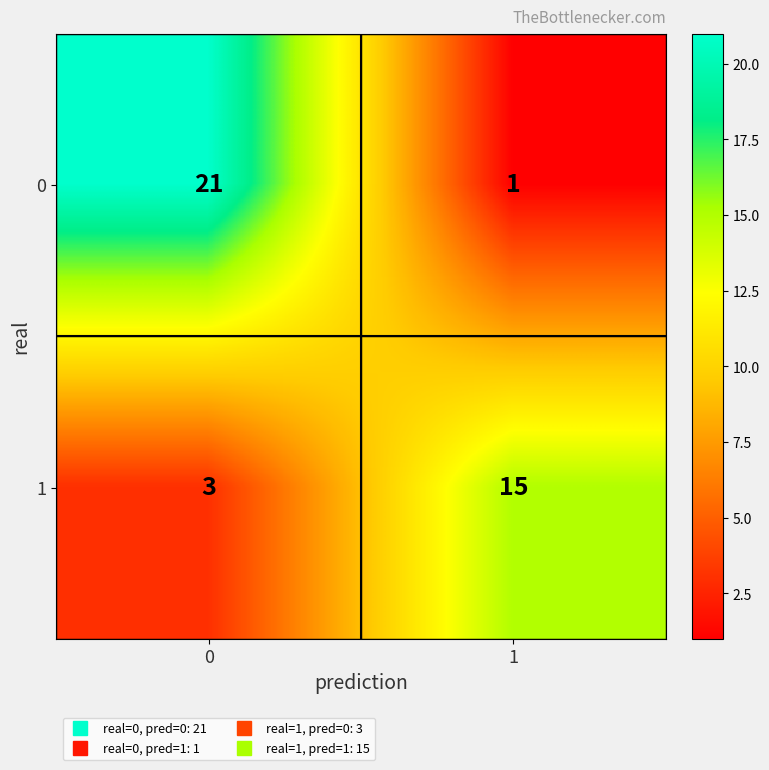

Reading left to right, extract all data points from this chart.

0: 21	1
1: 3	15